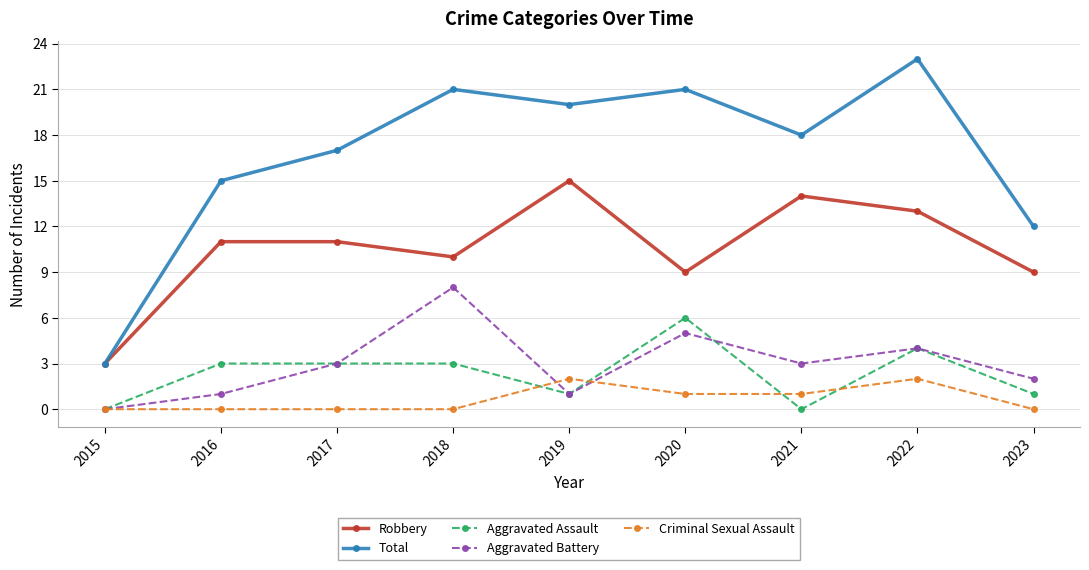

True or false: Total and Aggravated Battery intersect in this chart.

False